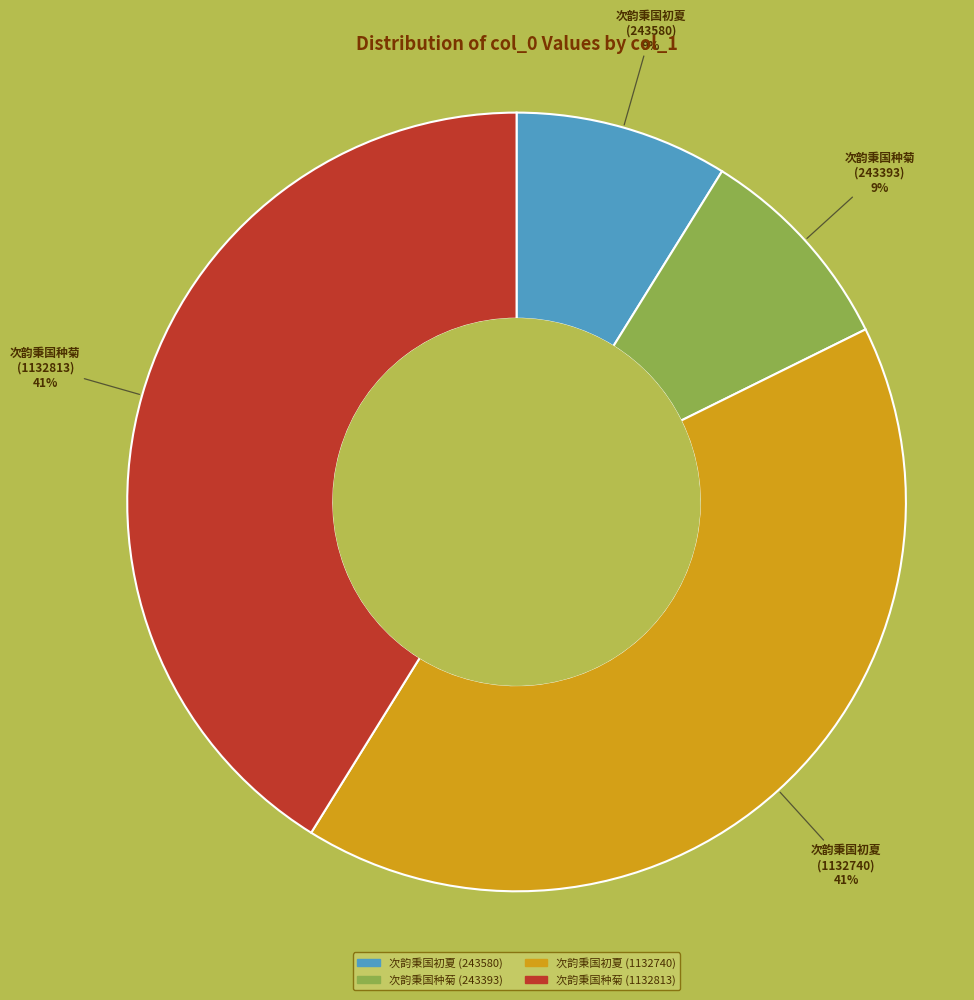

To the nearest percent, what is the difference between the 次韵秉国初夏 (243580) and 次韵秉国种菊 (243393) slice percentages?

0%